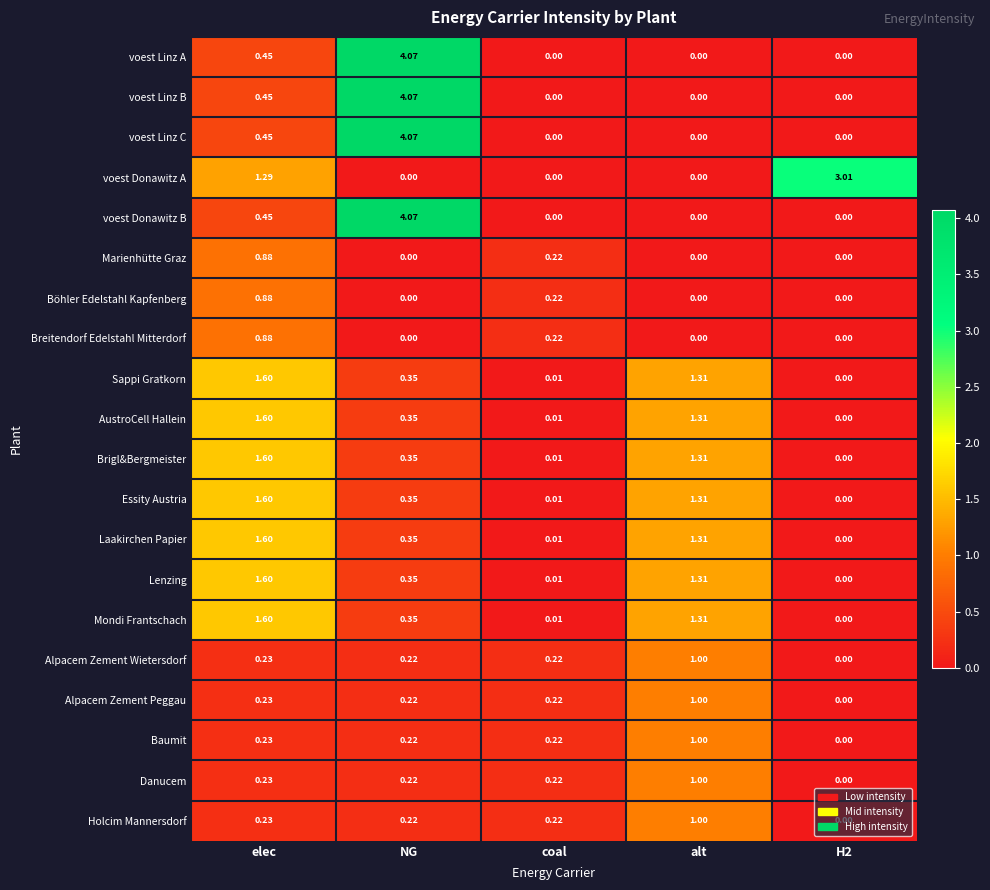

Count the number of data series in this chart.

20